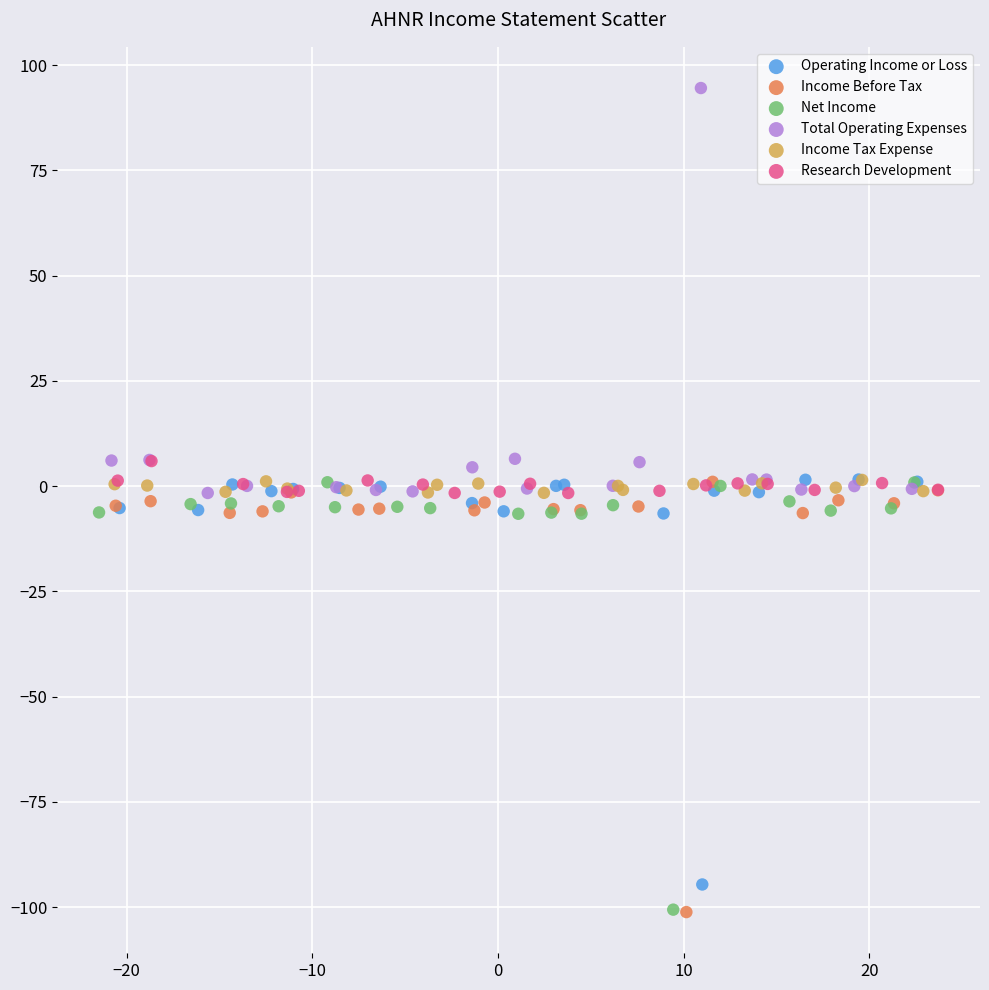

What are all the series names shown in the legend?

Operating Income or Loss, Income Before Tax, Net Income, Total Operating Expenses, Income Tax Expense, Research Development